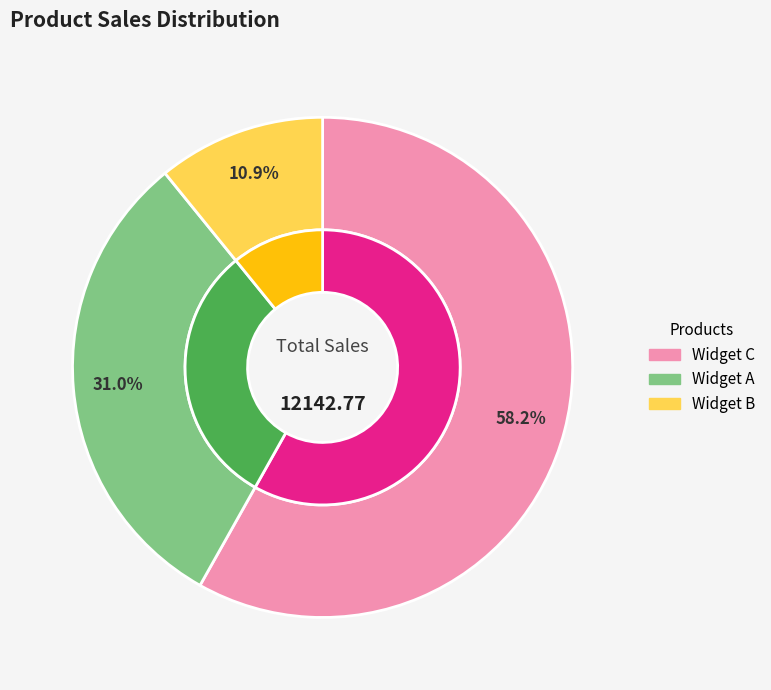

Which category has the smallest portion of the pie?

Widget B